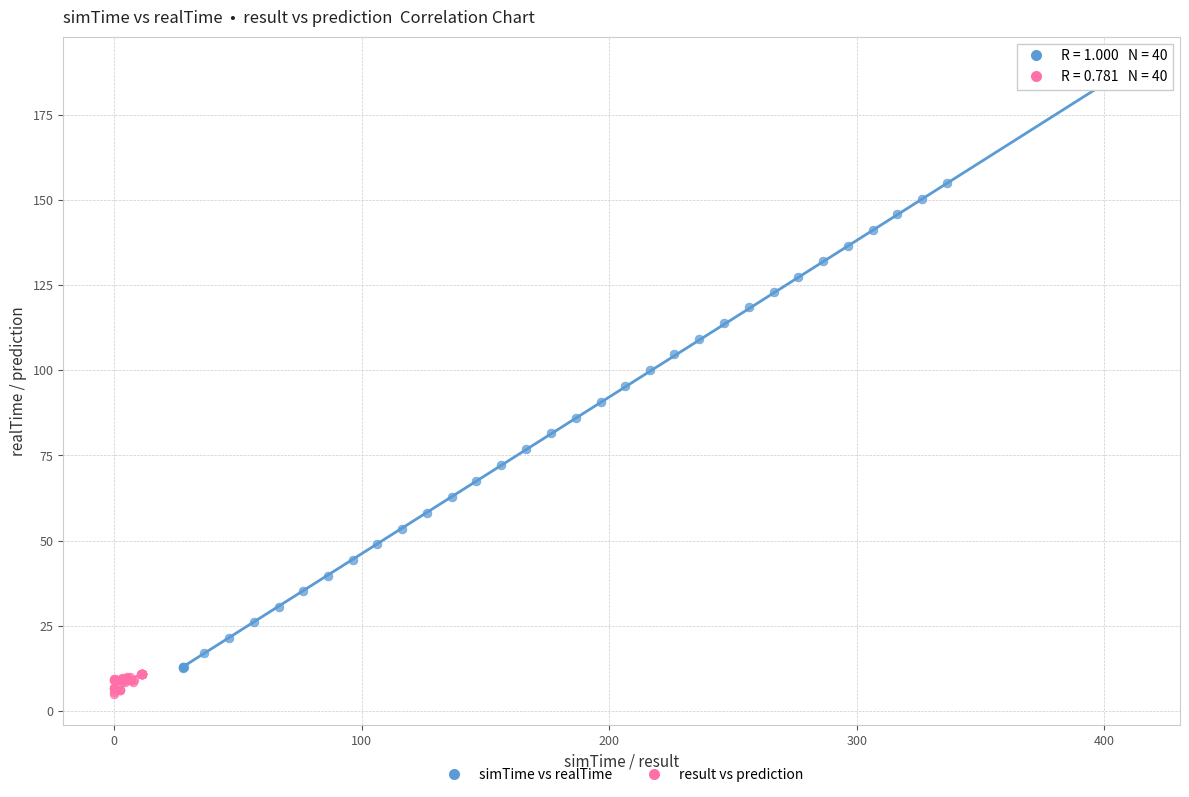

Which series has the largest Y range (max minus min)?

simTime vs realTime